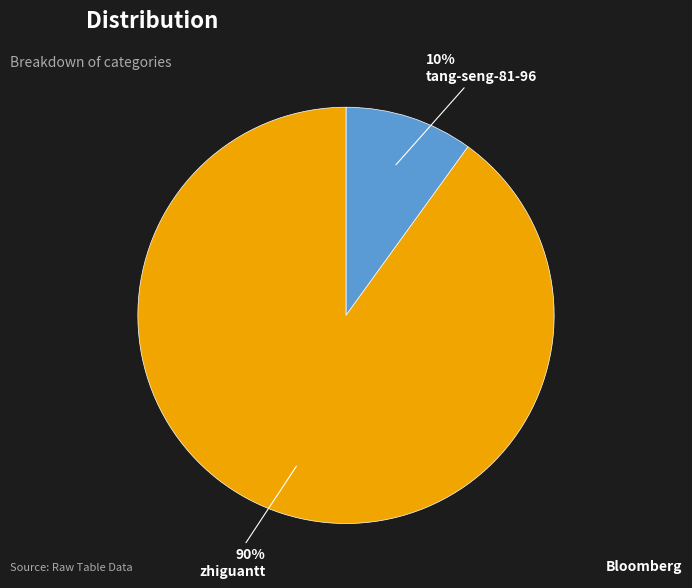

Which category has the smallest portion of the pie?

tang-seng-81-96